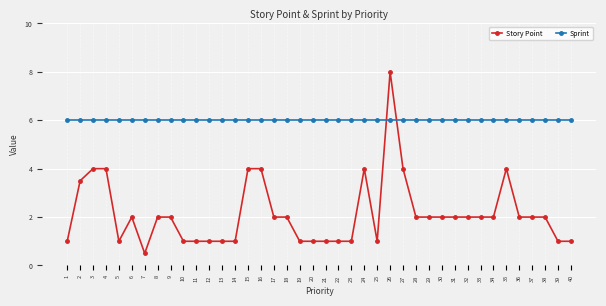

True or false: Story Point has a value of 4.0 at 4.

True